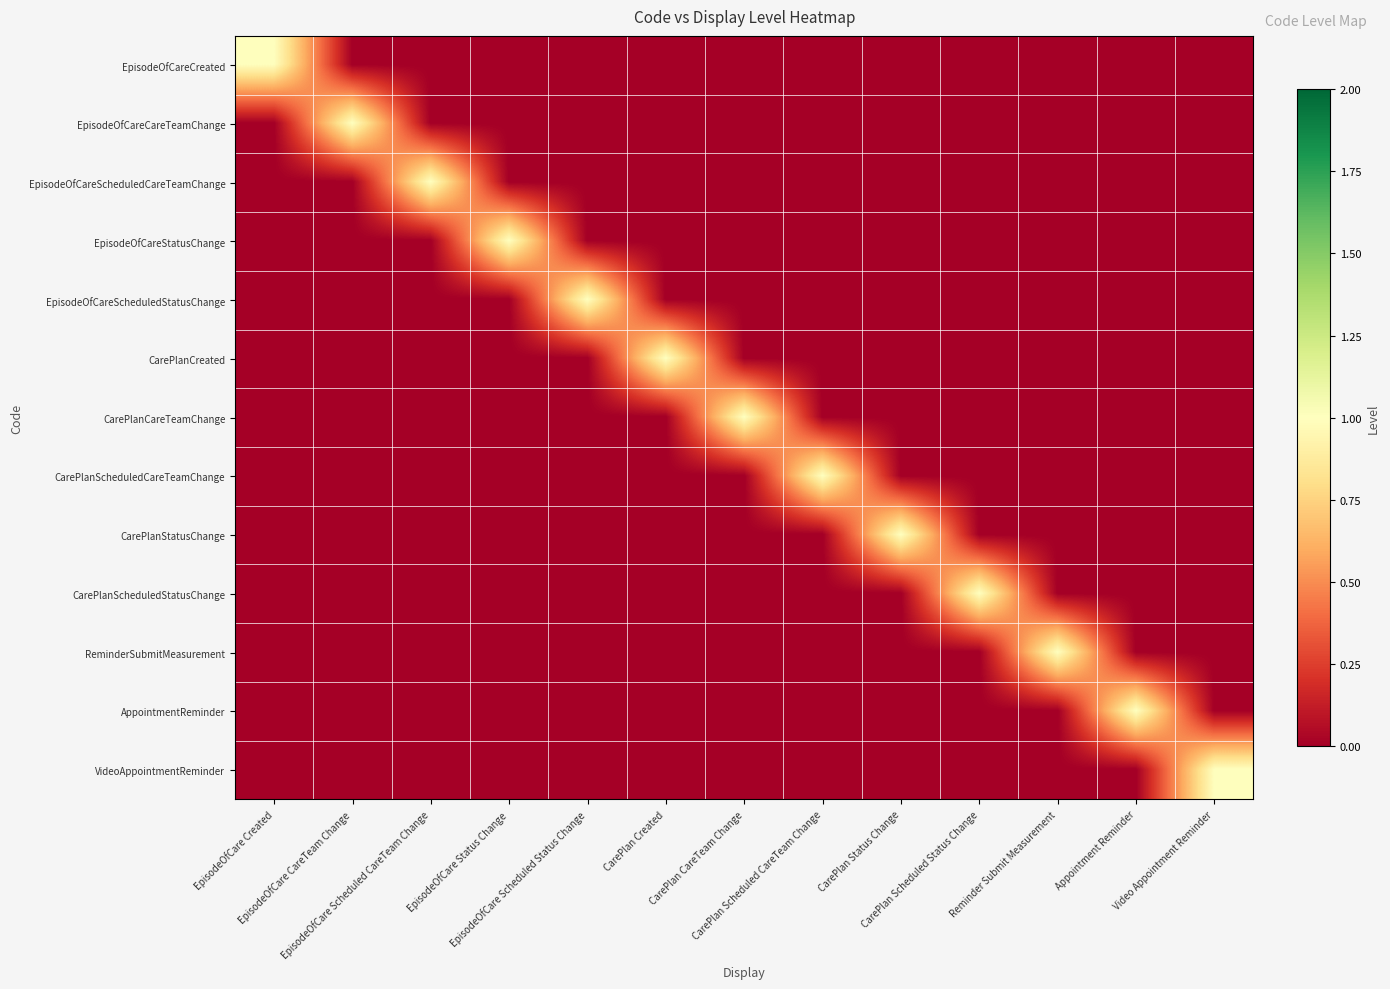

What is the spread (max minus min) of values at EpisodeOfCare Created?

1